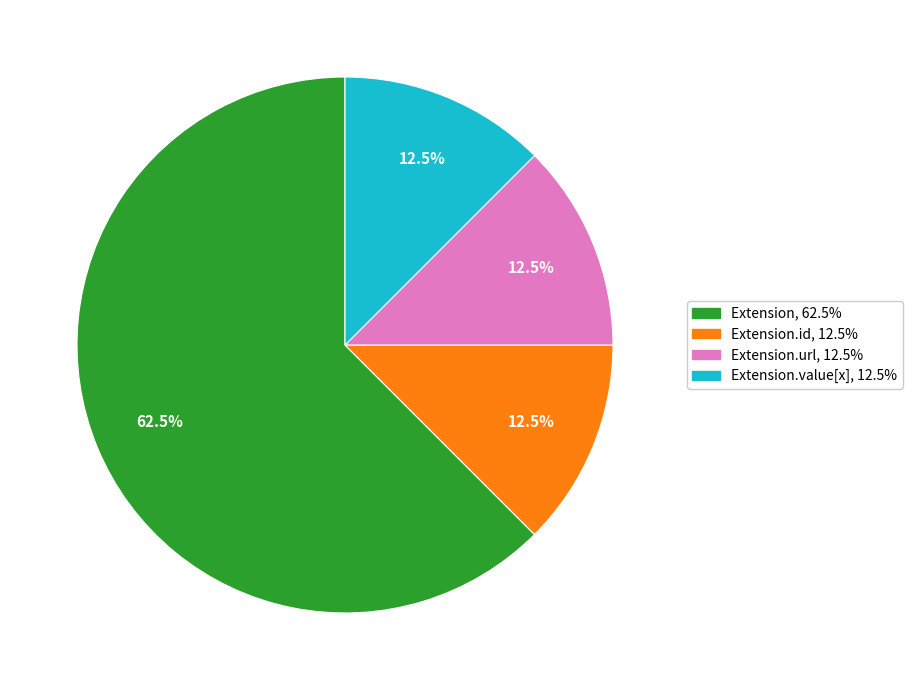

Is there any slice that represents more than half of the pie?

Yes